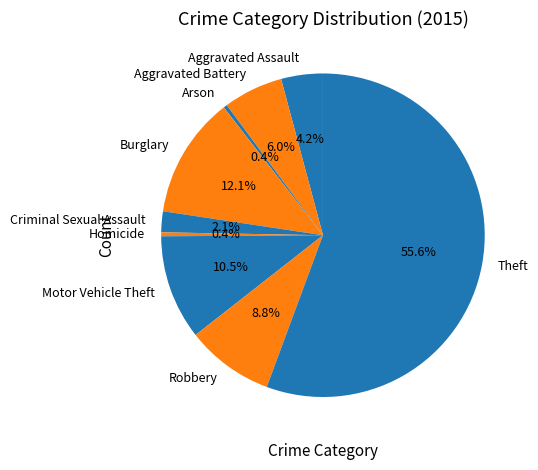

What is the ratio of the value at Theft to the value at Homicide?

142.0